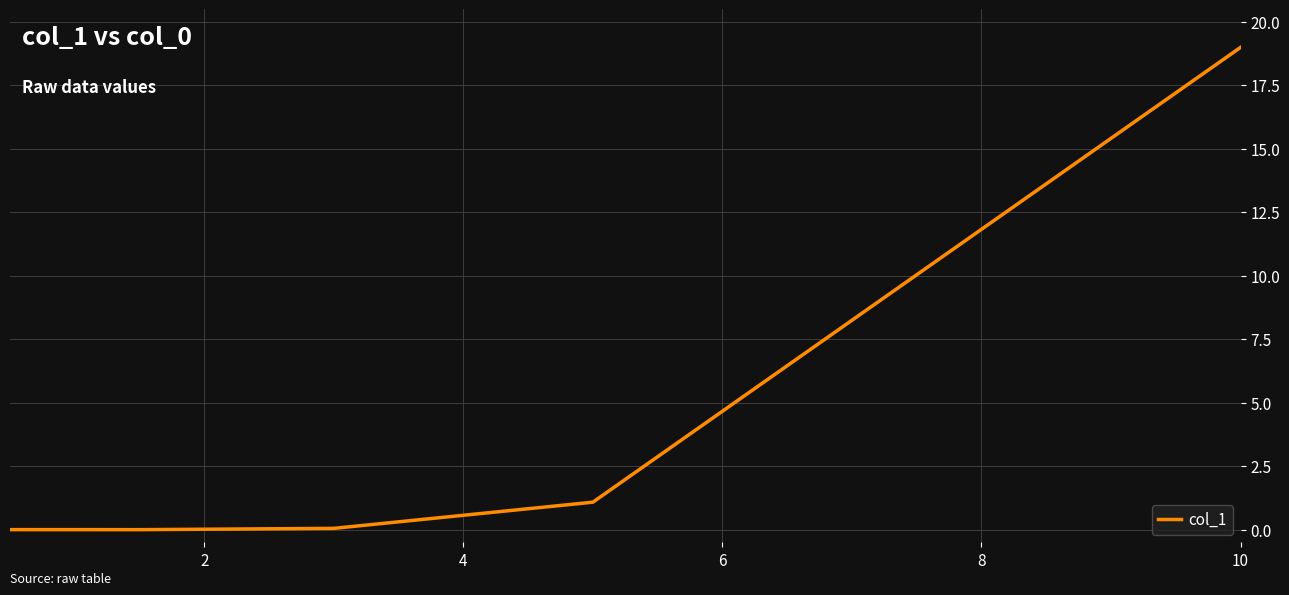

True or false: there are more than 2 points higher than both neighbors.

False